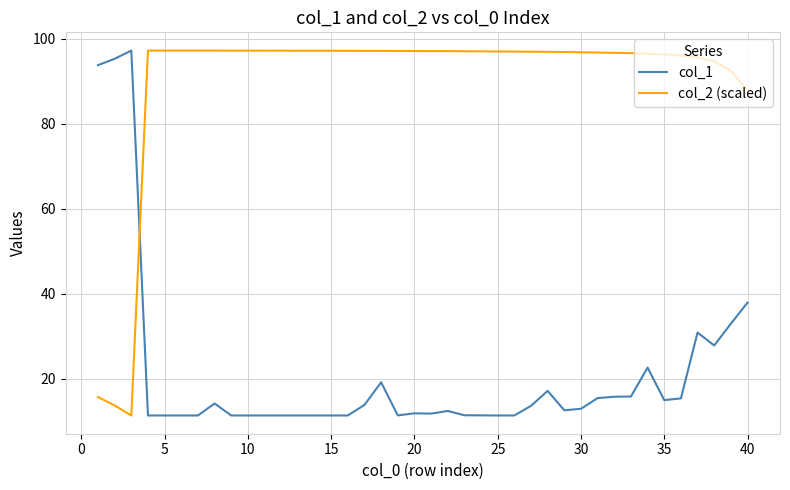

Count the number of categories in the chart.

40